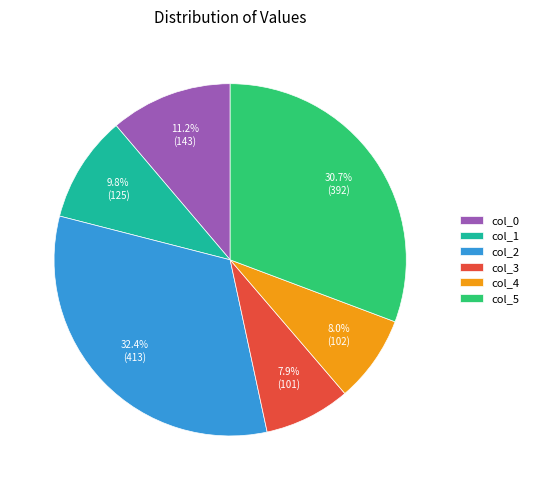

Which slice is the largest?

col_2